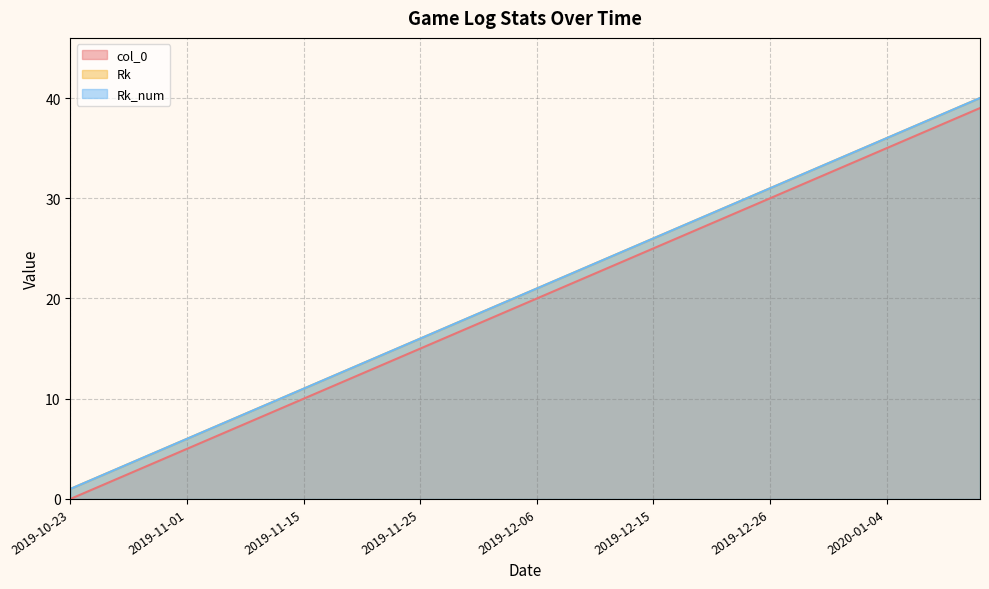

What is the average value of the Rk series?

20